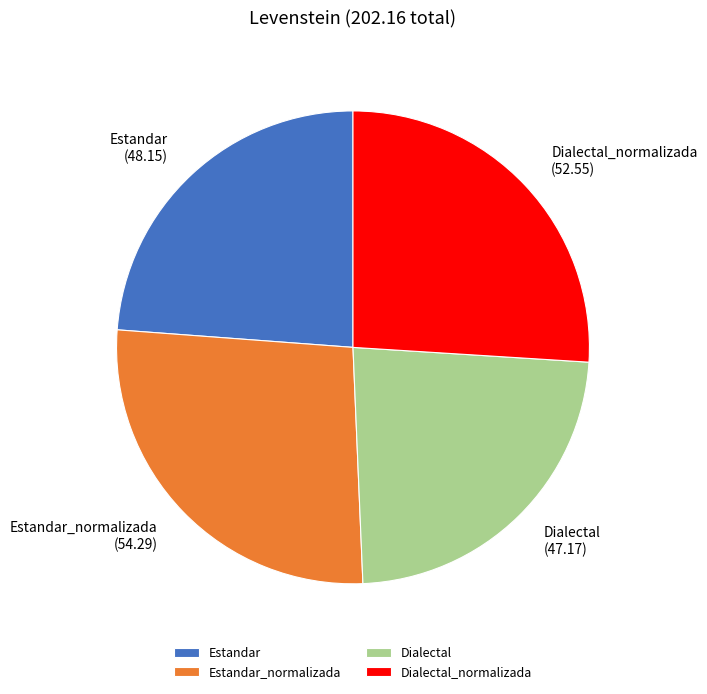

Approximately how many times larger is the value at Dialectal compared to Estandar?

1.0